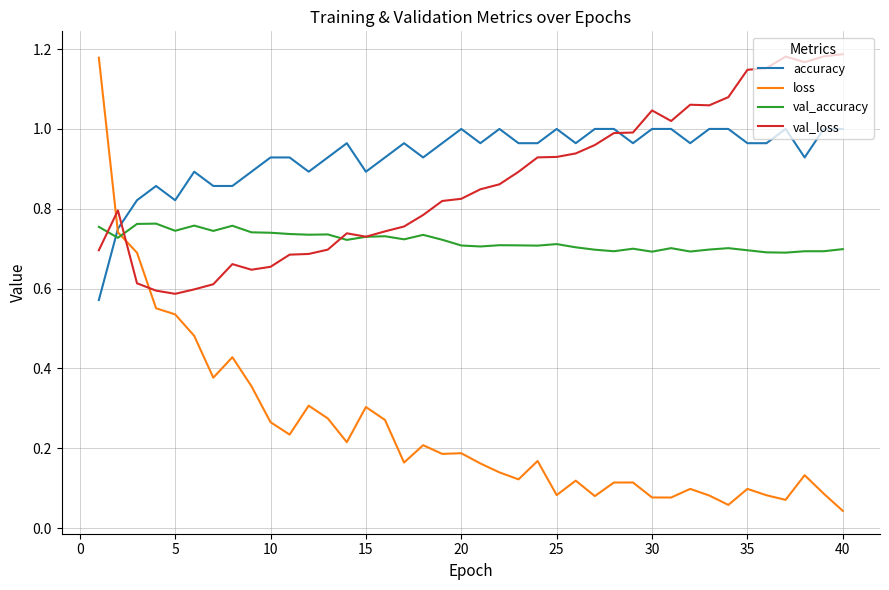

Count the number of data series in this chart.

4